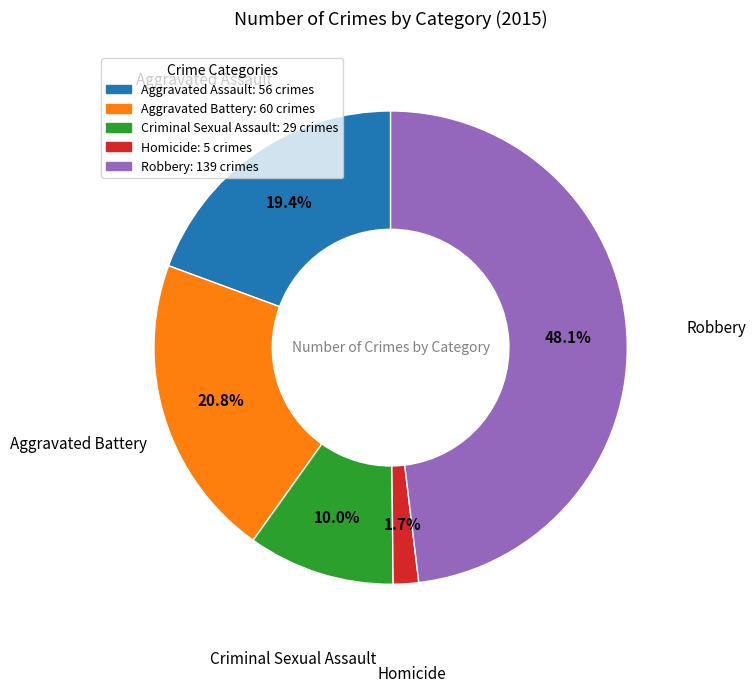

Is there any slice that represents more than half of the pie?

No